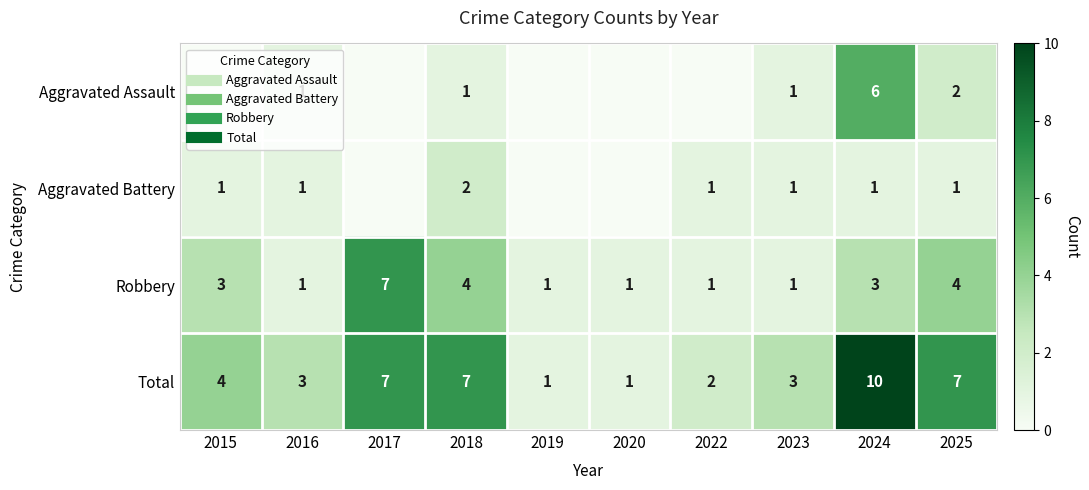

What is the approximate value of Robbery at 2022?

1